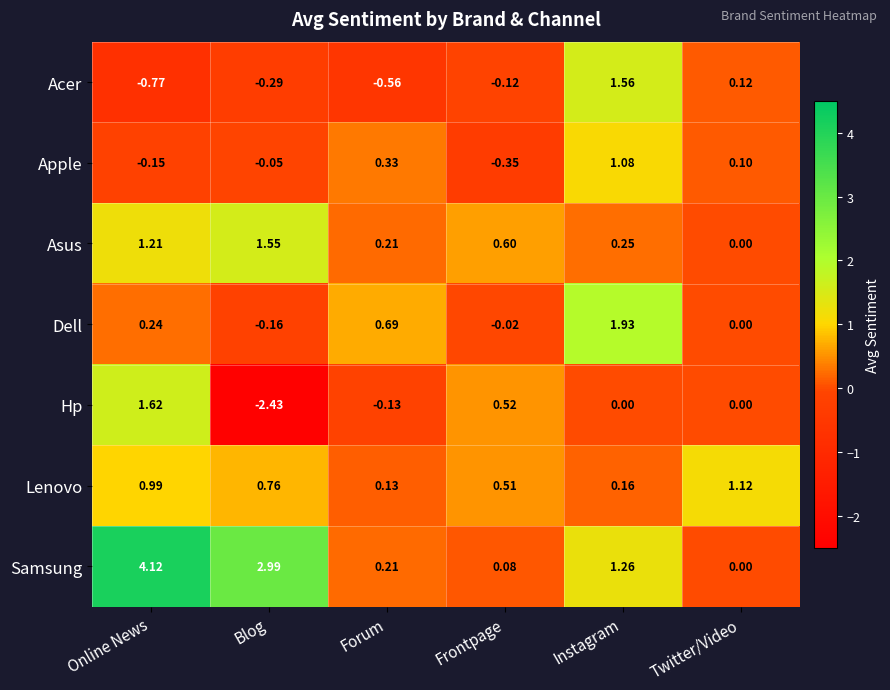

Which label corresponds to the largest value in the chart?

Online News